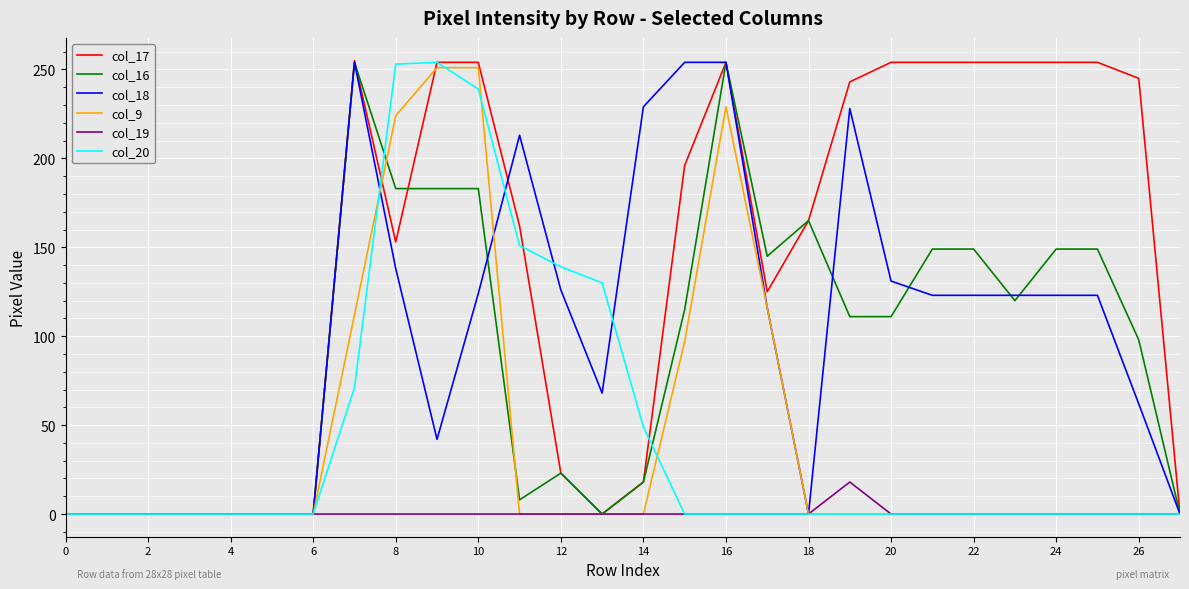

Does the chart display data point markers on the line(s)?

No